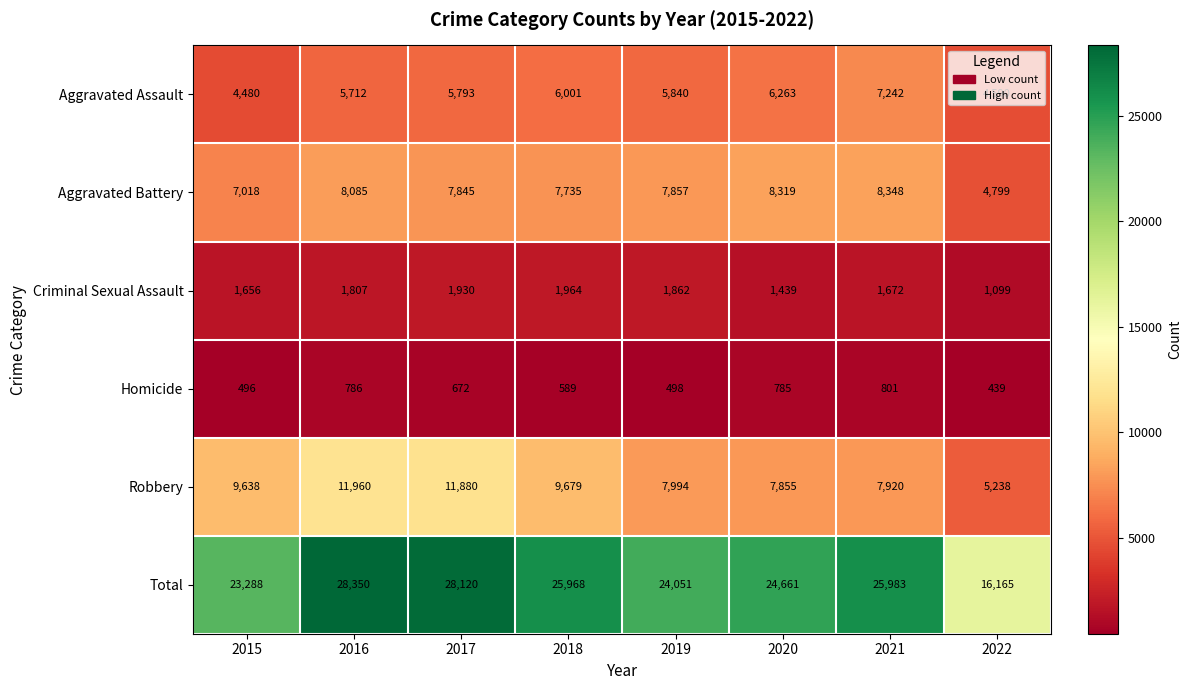

Is it true that Homicide equals 786 at 2016?

True